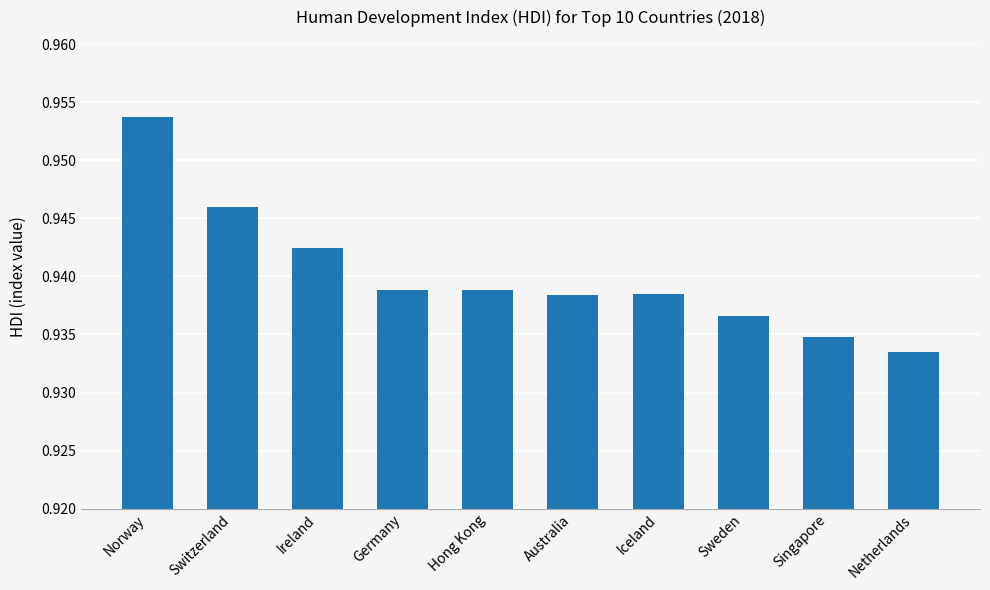

Are the bars grouped side by side (vs. stacked)?

No